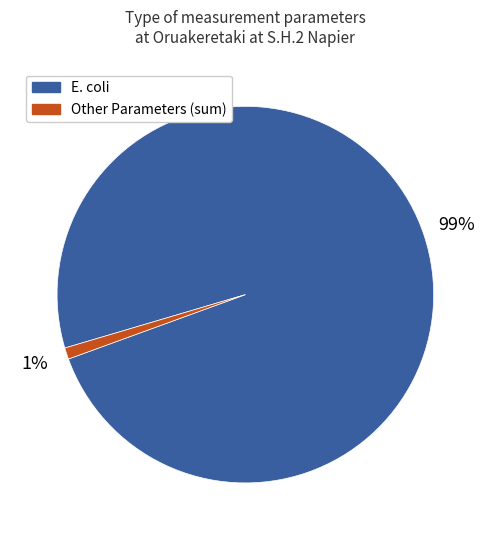

To the nearest percent, what is the difference between the largest and smallest slice percentages?

98%